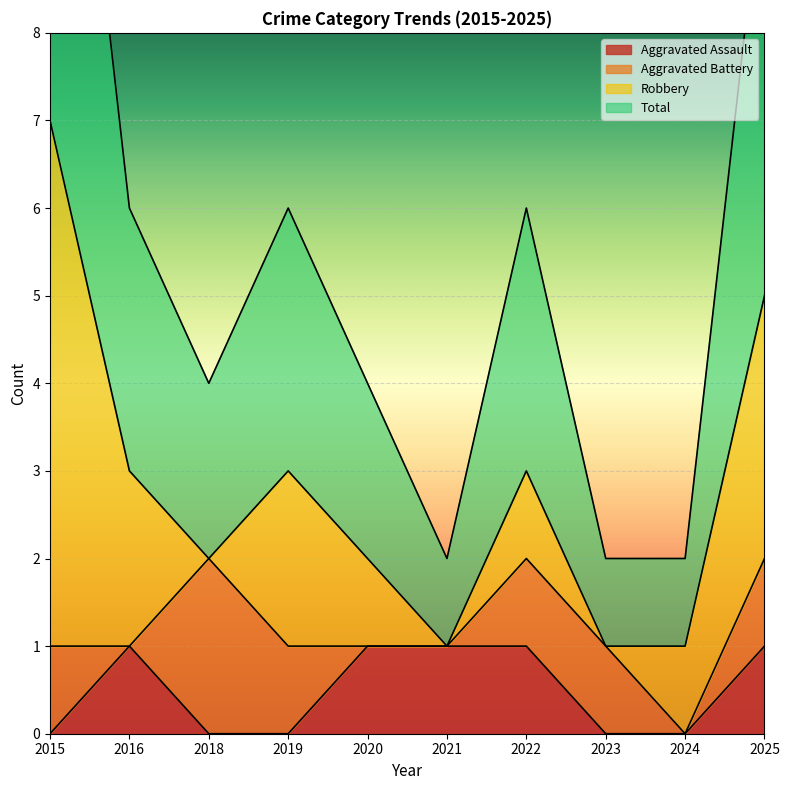

Which category has the highest value across all series?

2015